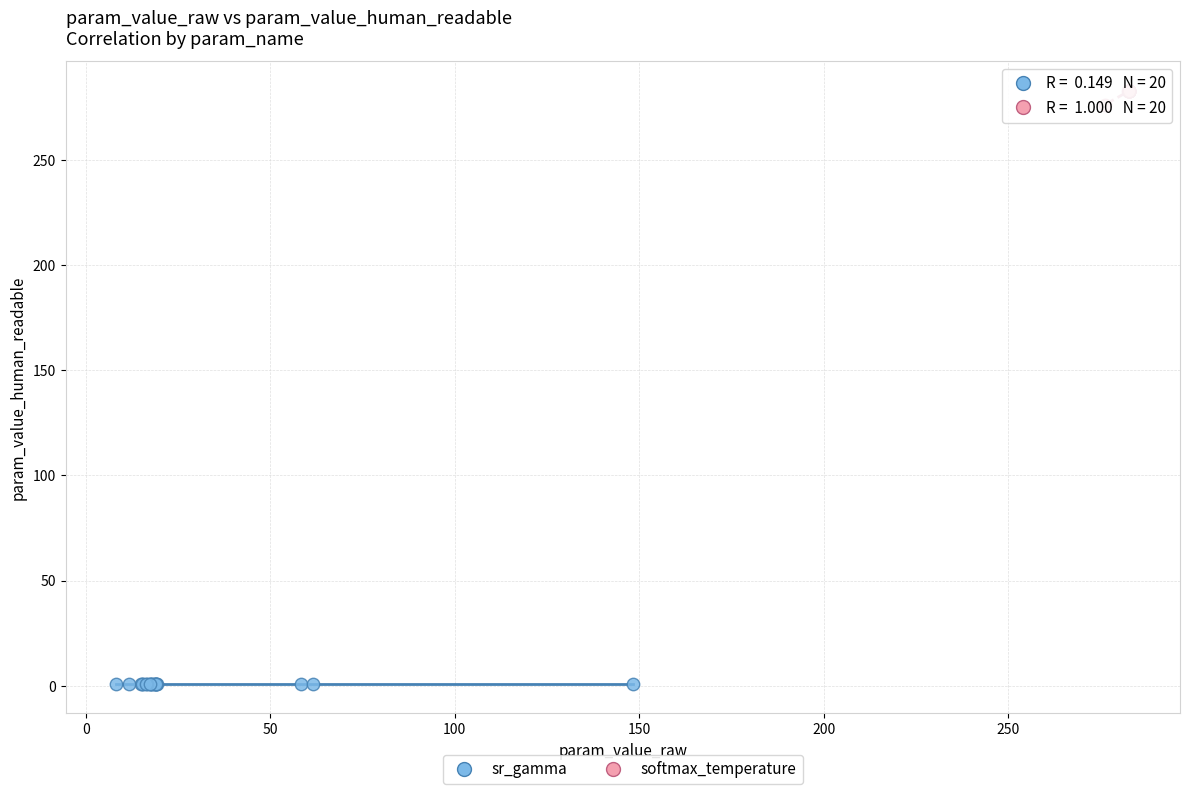

Which series contains the highest Y value?

softmax_temperature